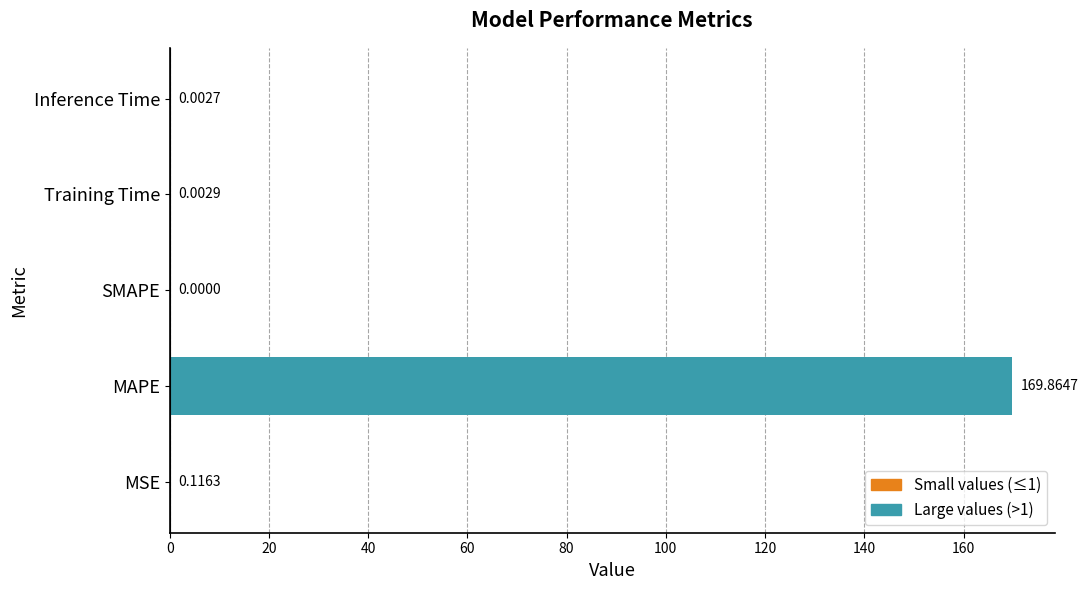

At which label is the value closest to 84?

MSE